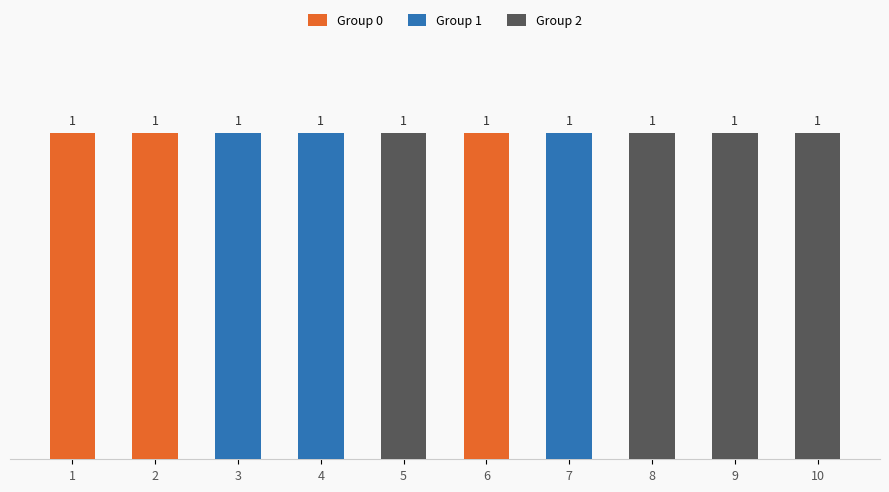

What are all the series names shown in the legend?

Group 0, Group 1, Group 2